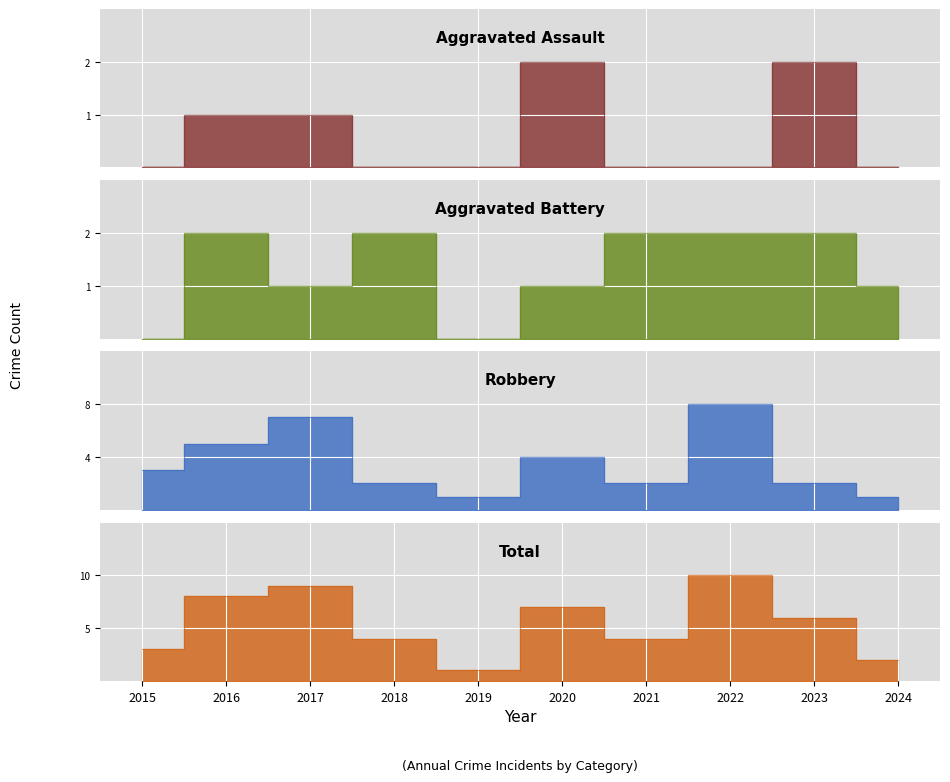

Rank the series by their maximum value, from lowest to highest.

Aggravated Assault, Aggravated Battery, Robbery, Total